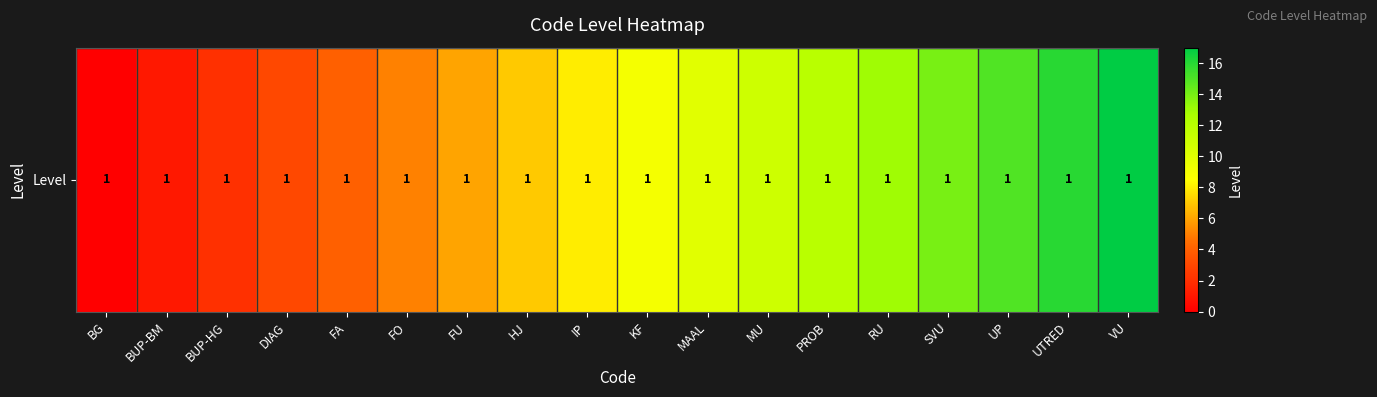

At which label is the value closest to 8?

IP